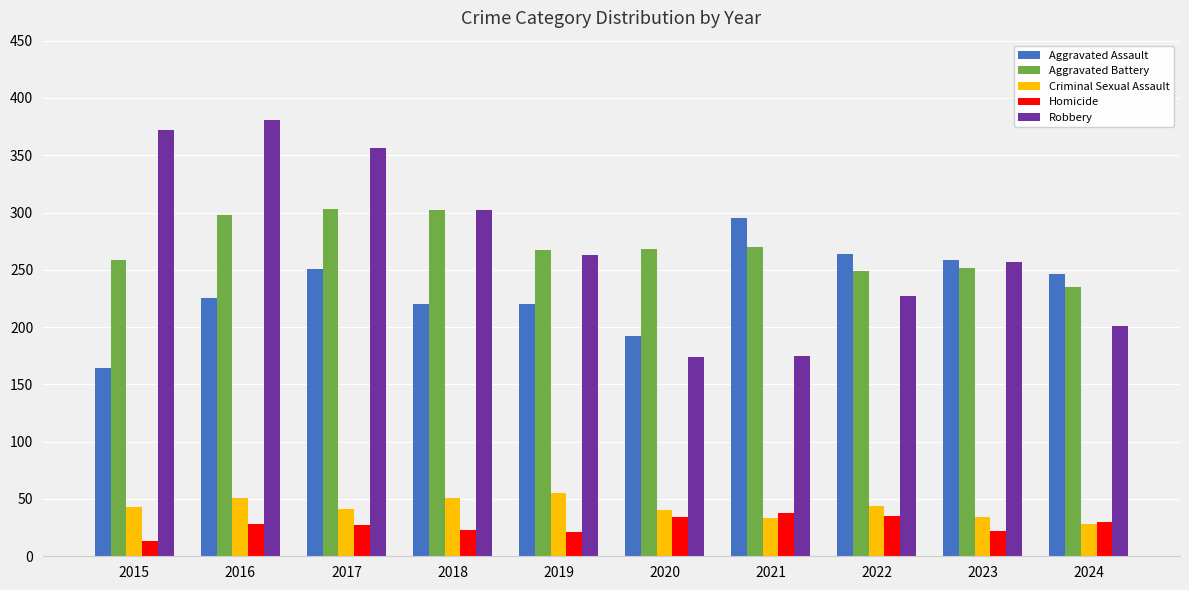

What is the lowest value of the Criminal Sexual Assault series?

28